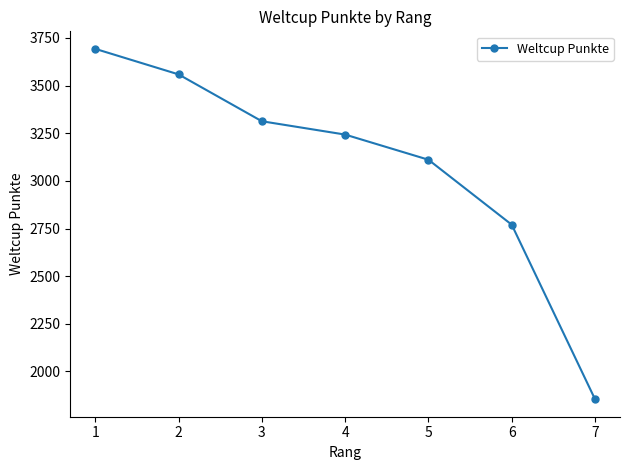

What value does the data have at 7, to the nearest 100?

1900